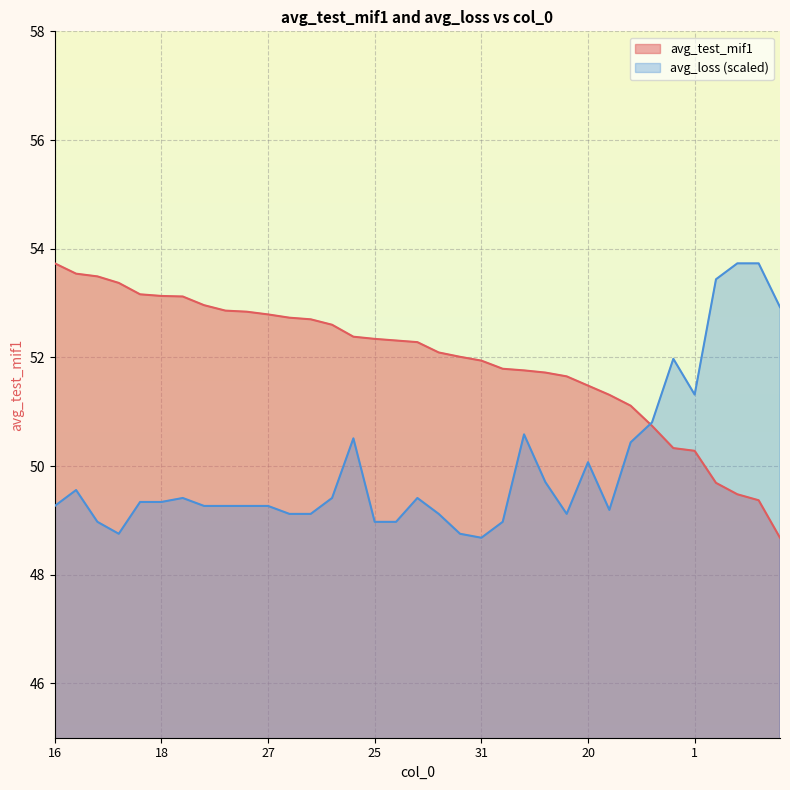

What is the label of the 15th point from the left?

8